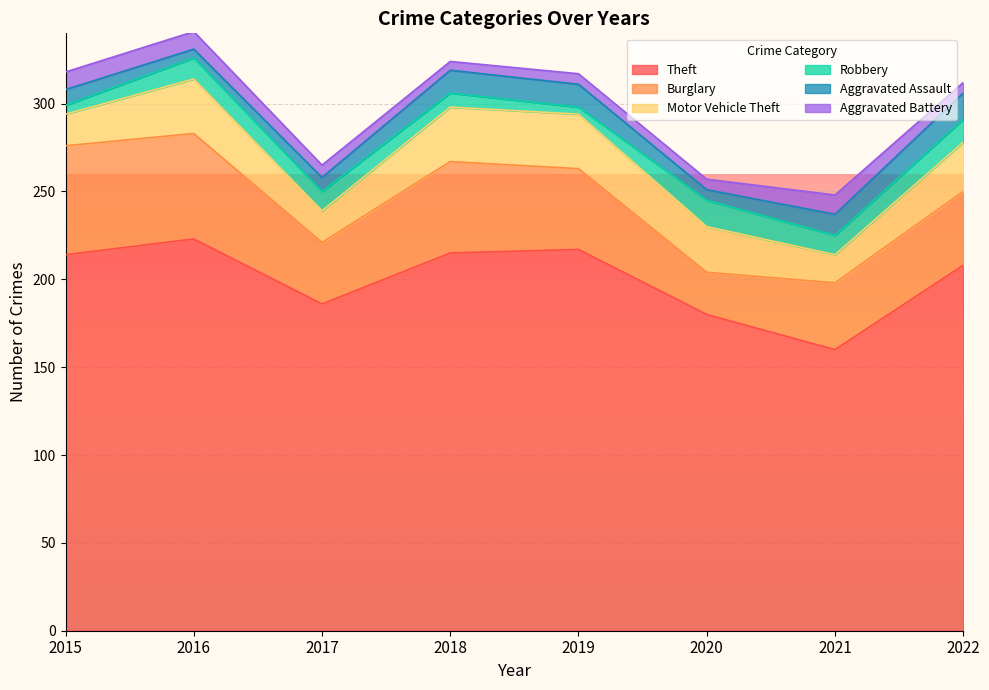

The value of Theft at 2021 is 232. True or false?

False